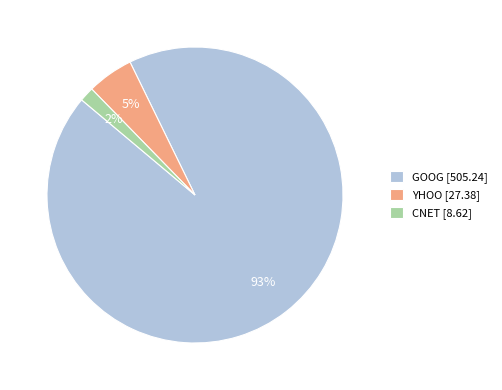

Does any single category account for the majority?

Yes